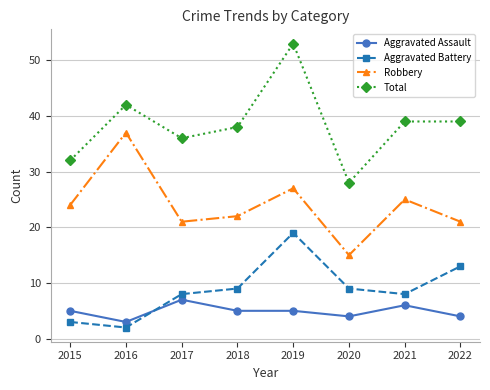

How many lines are shown in the chart?

4